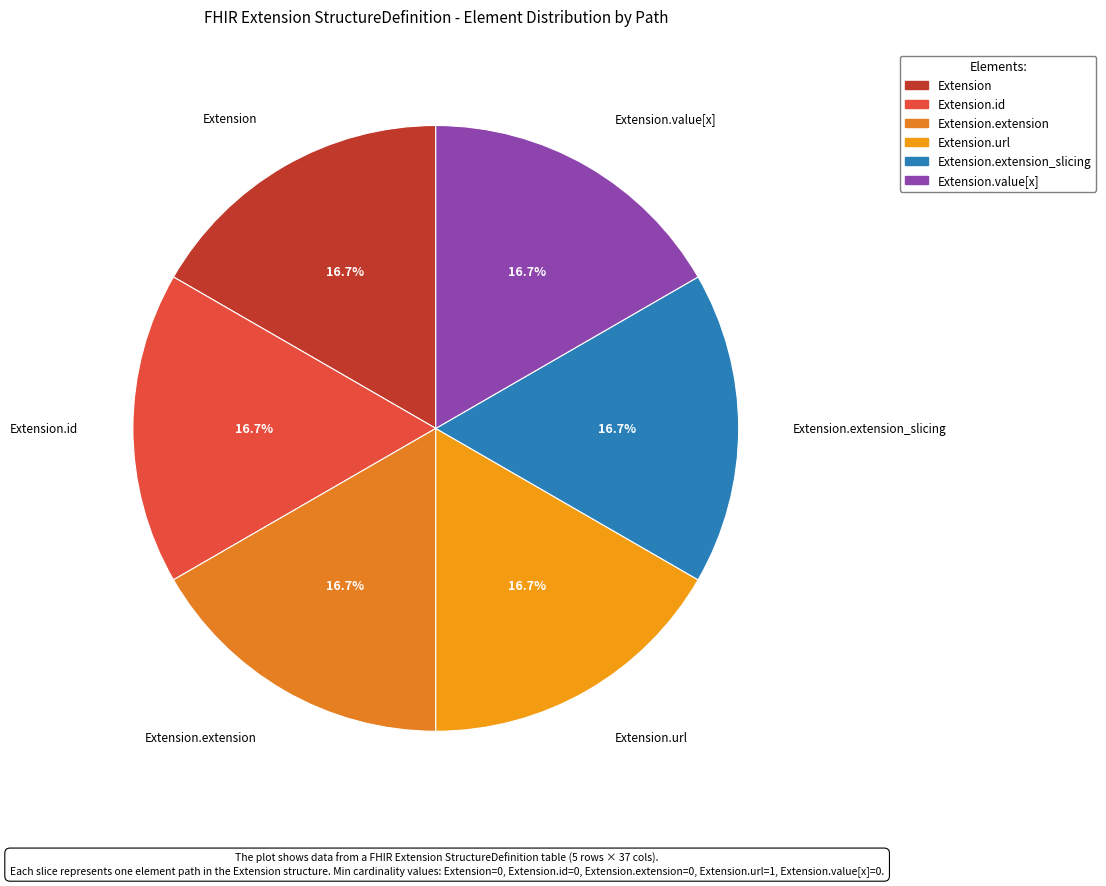

How many slices are in this pie chart?

6